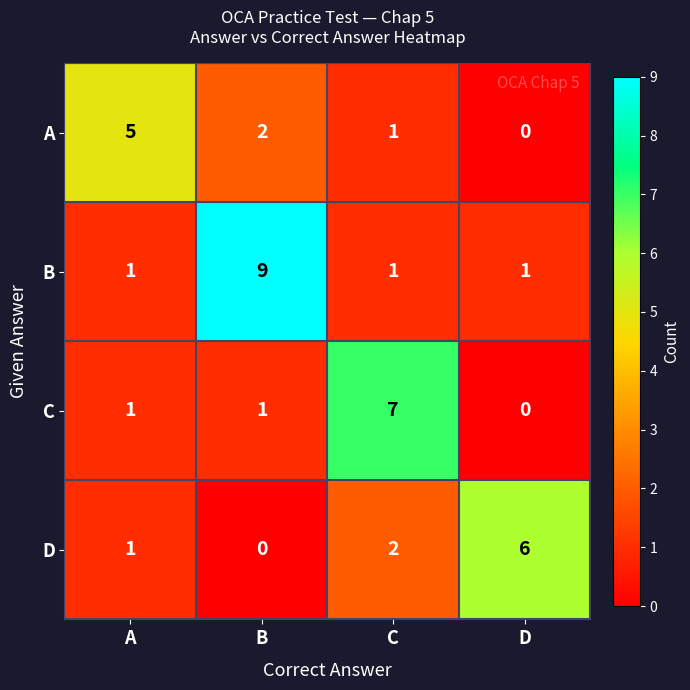

What is the sum of the B values at D and B?

10